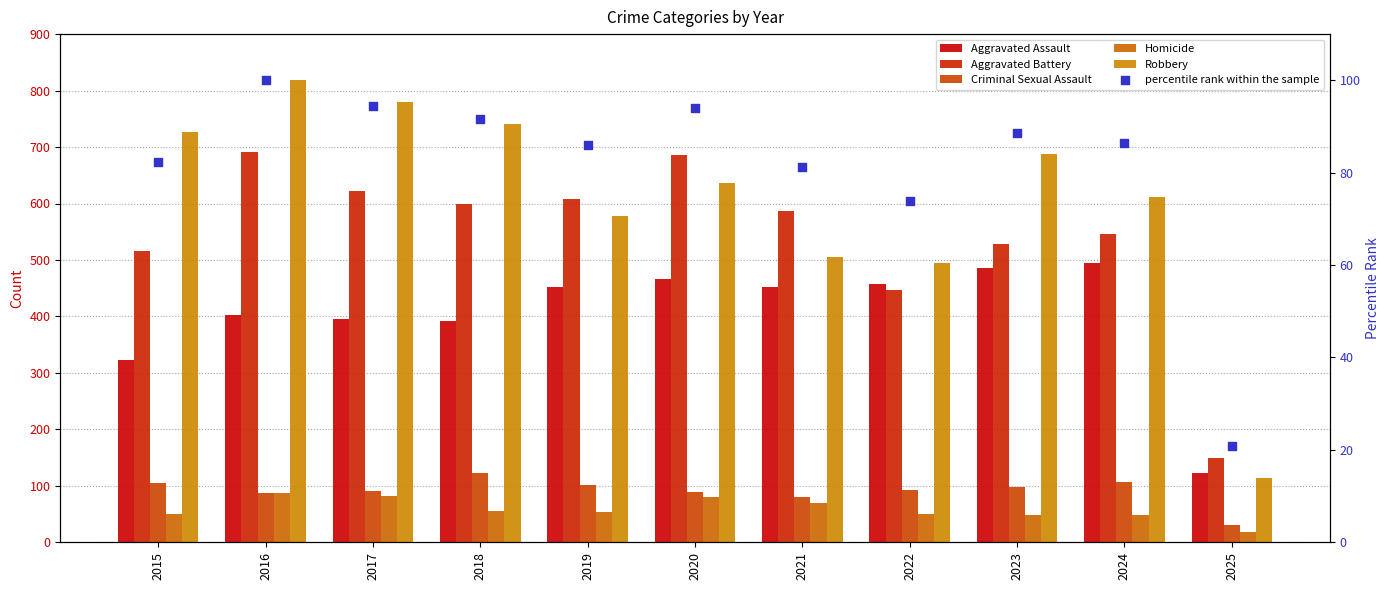

Which series has the largest total across all categories?

Robbery